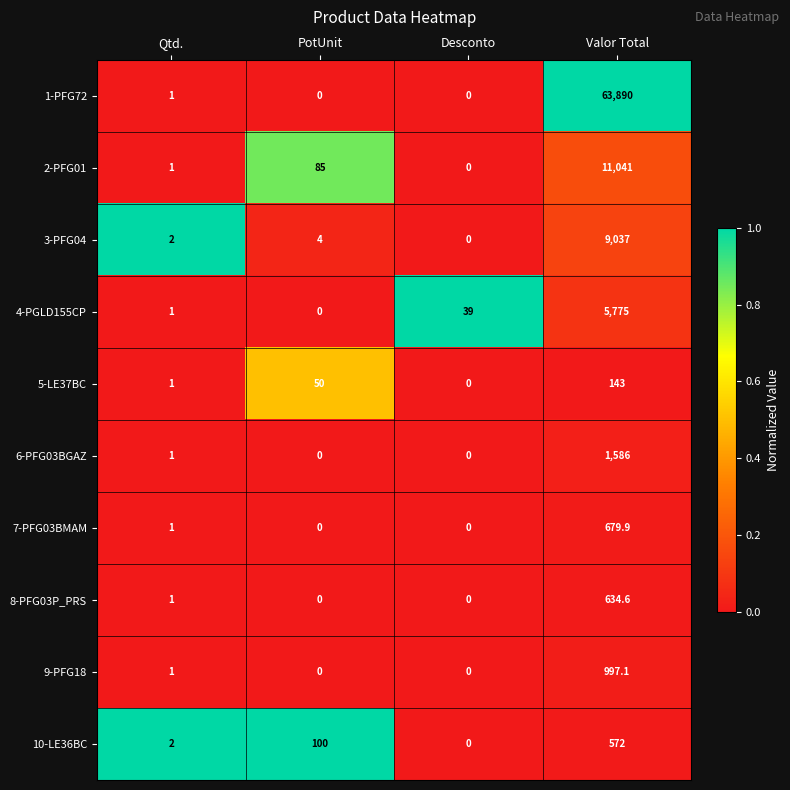

Rank the series by their maximum value, from highest to lowest.

1-PFG72, 2-PFG01, 3-PFG04, 4-PGLD155CP, 6-PFG03BGAZ, 9-PFG18, 7-PFG03BMAM, 8-PFG03P_PRS, 10-LE36BC, 5-LE37BC